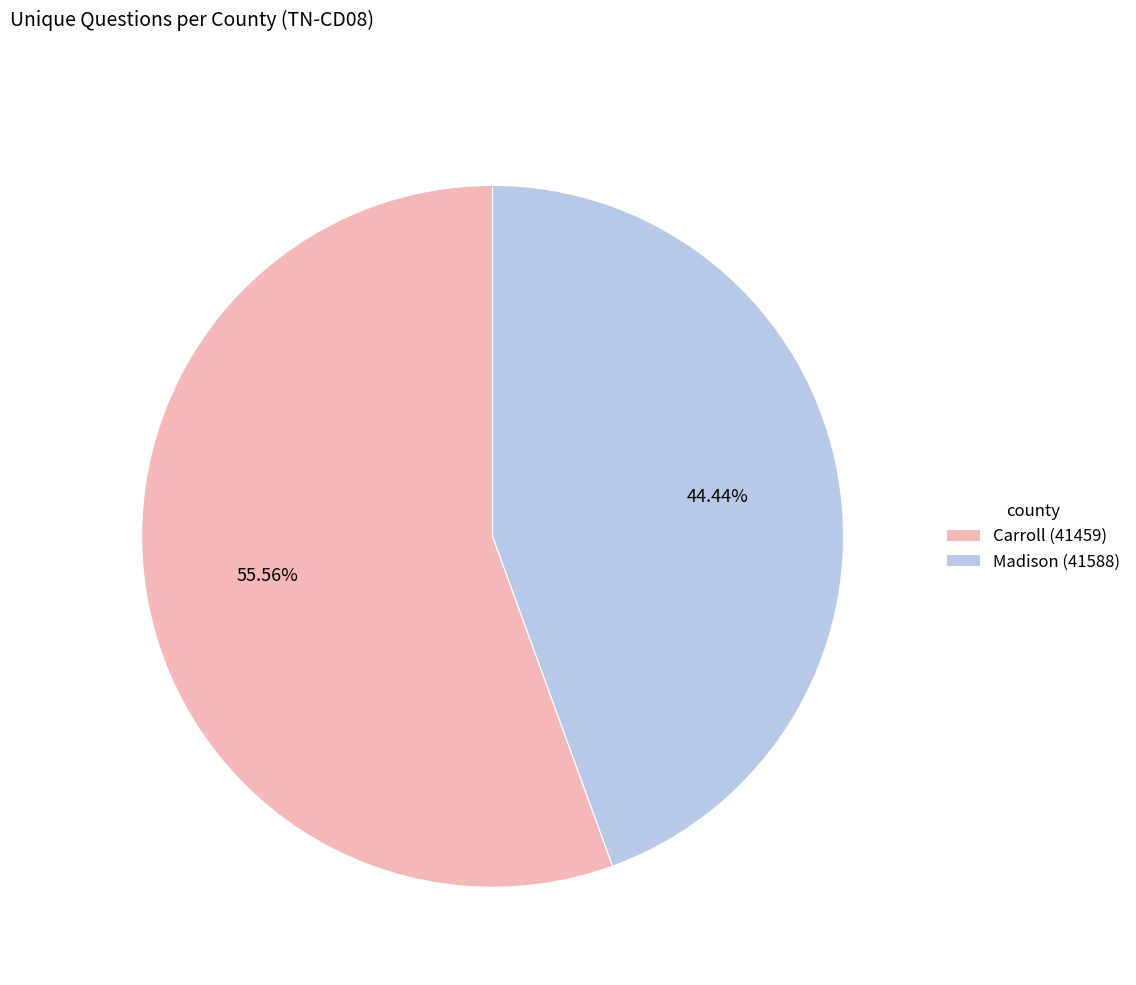

Do Madison (41588) and Carroll (41459) together represent more than half of the pie?

Yes